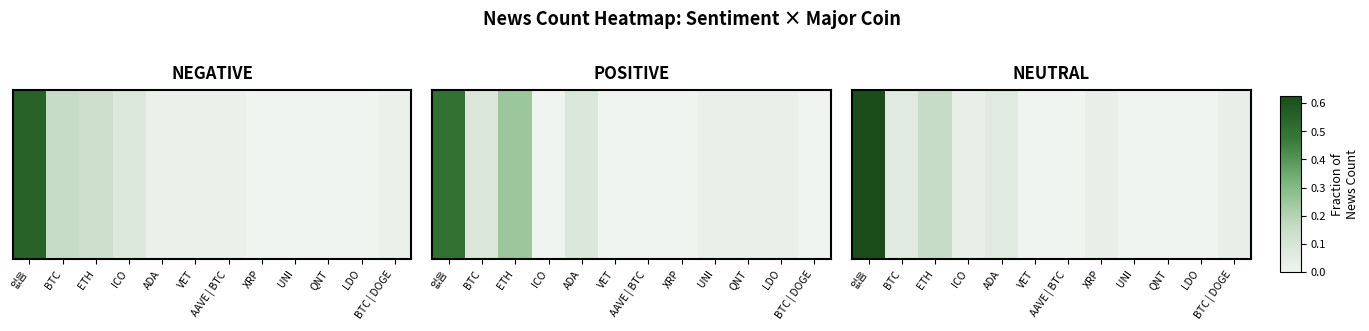

Where is the data nearest to the value 0?

VET